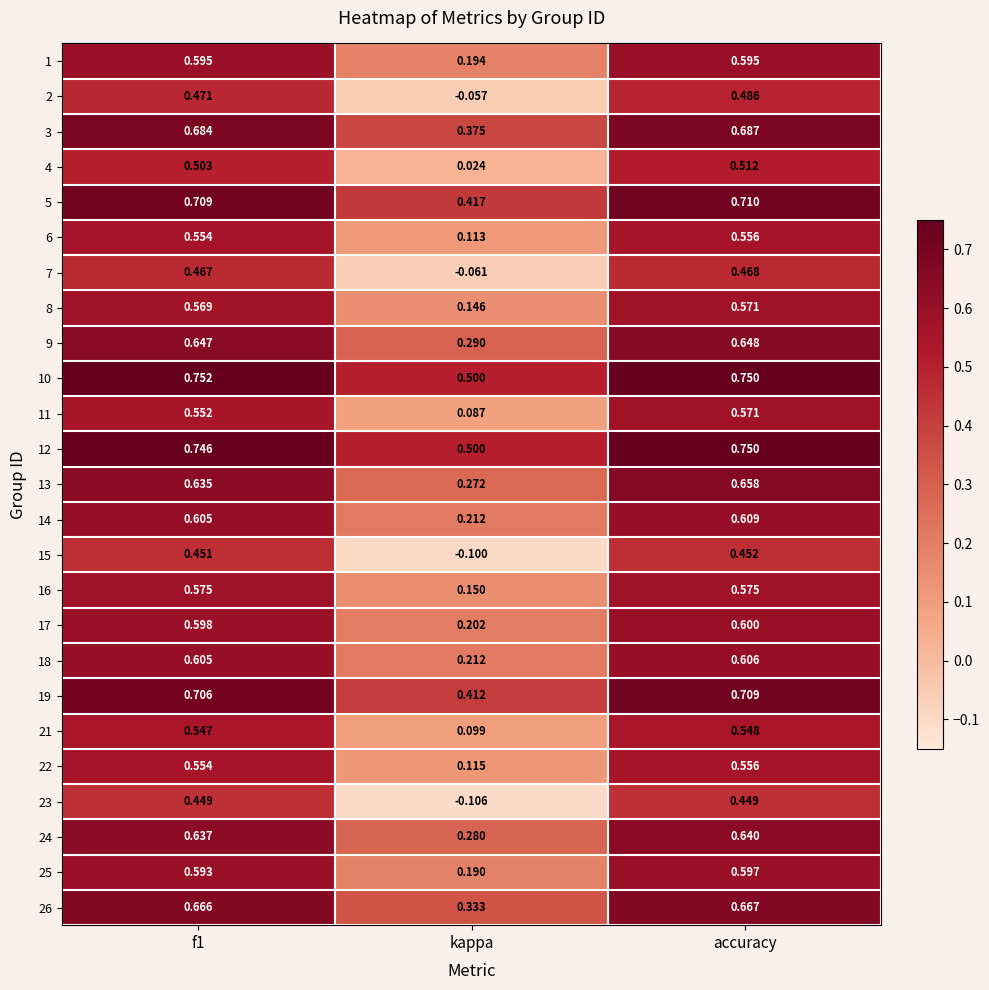

At which category is the sum across all series the highest?

accuracy